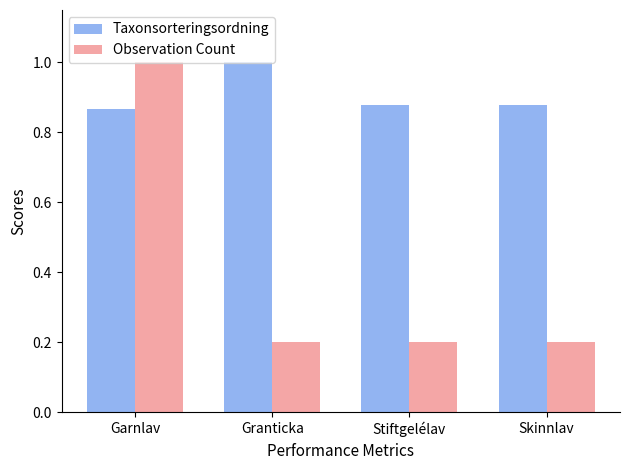

Read the Observation Count value at Garnlav.

1.0